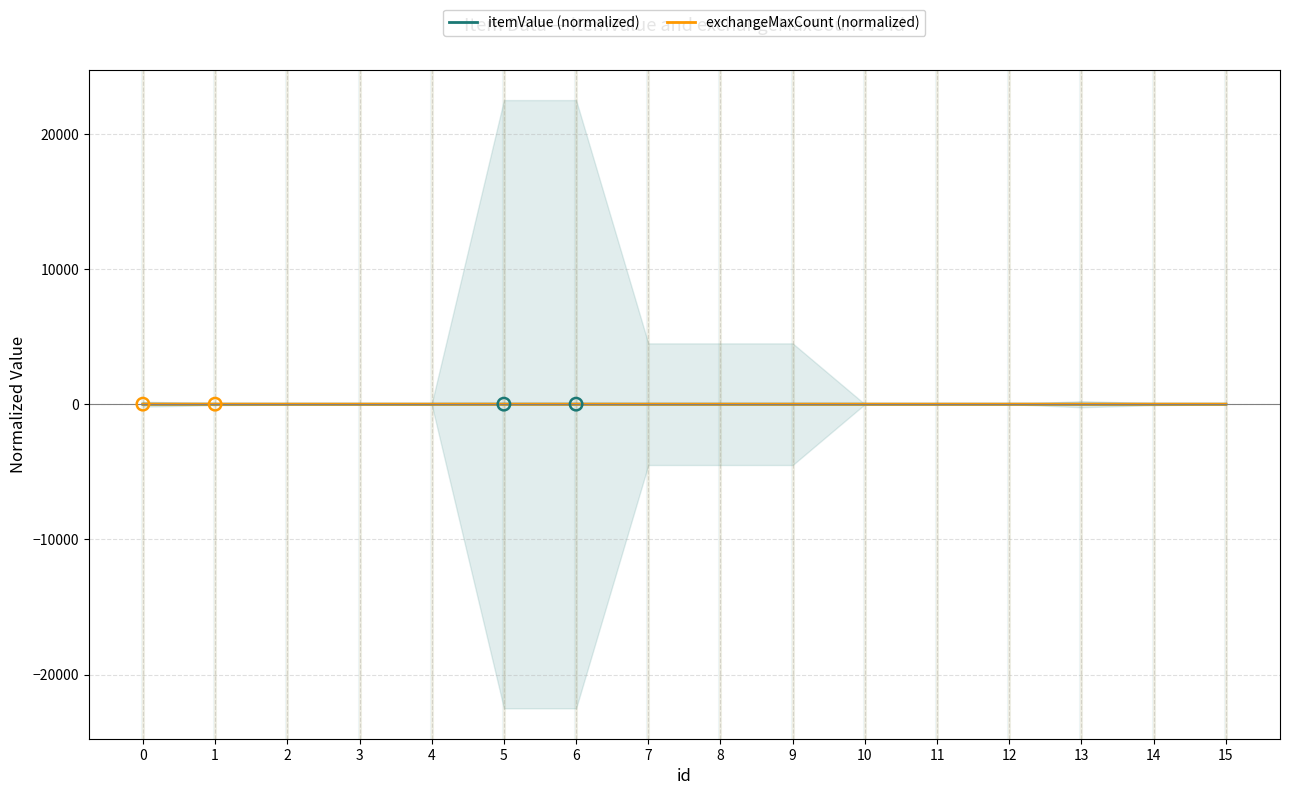

Which series has the widest spread of Y values?

exchangeMaxCount (normalized)